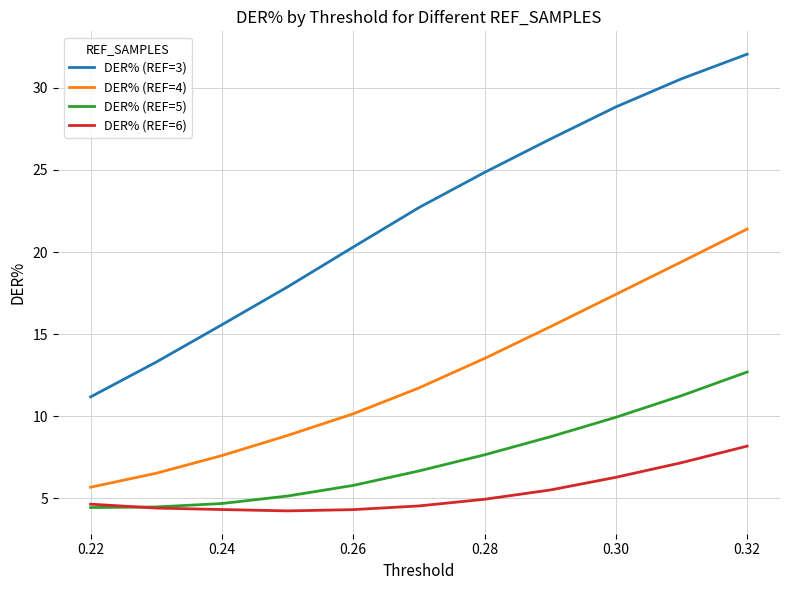

Count the number of categories in the chart.

11